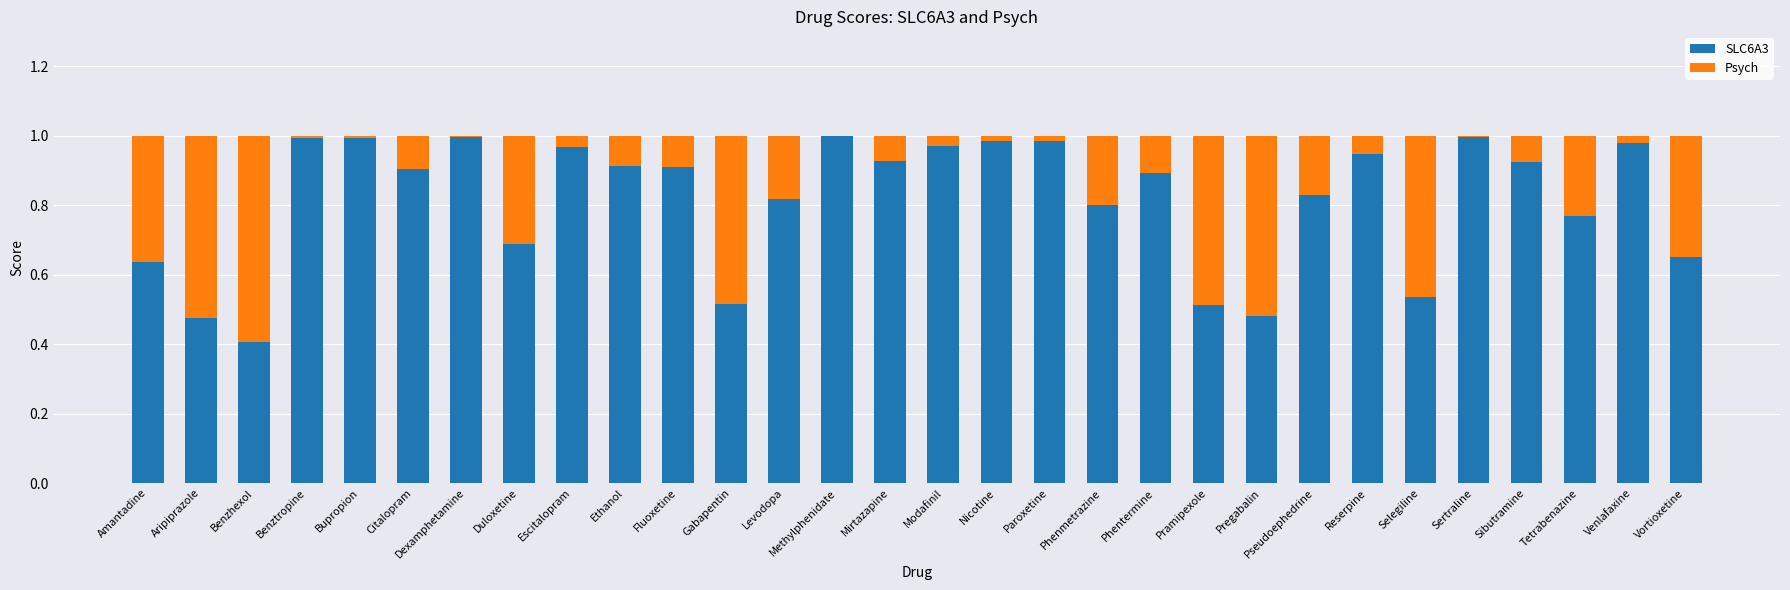

The value of SLC6A3 at Citalopram is 0.9. True or false?

True